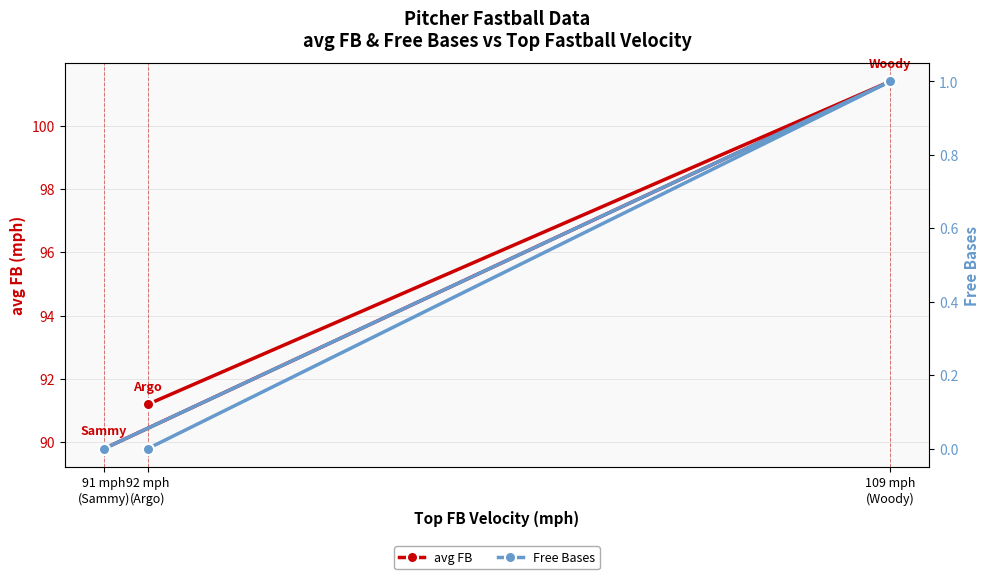

What is the sum of all Free Bases values?

1.0